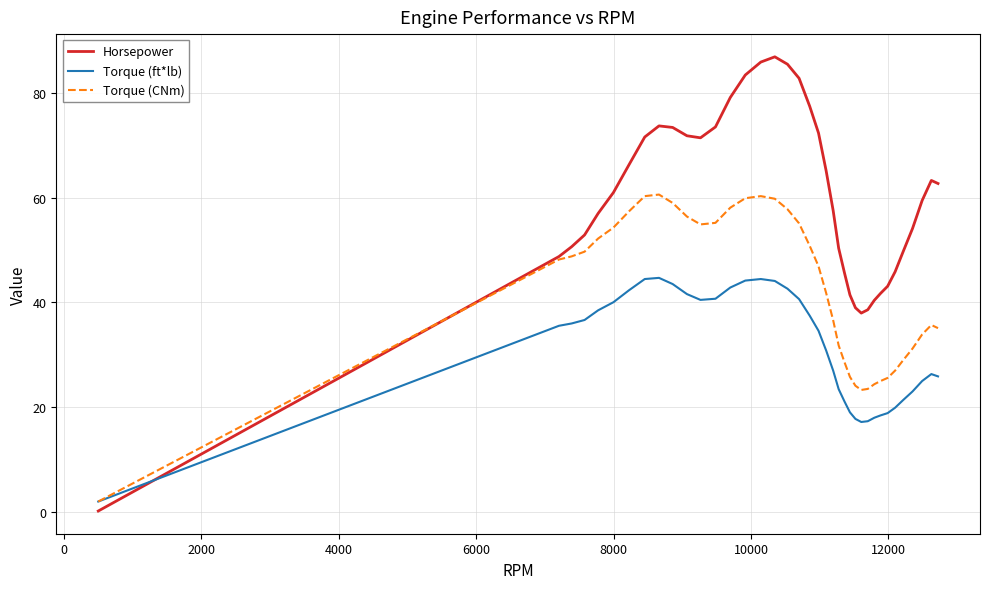

What is the average value of the Torque (CNm) series?

42.4